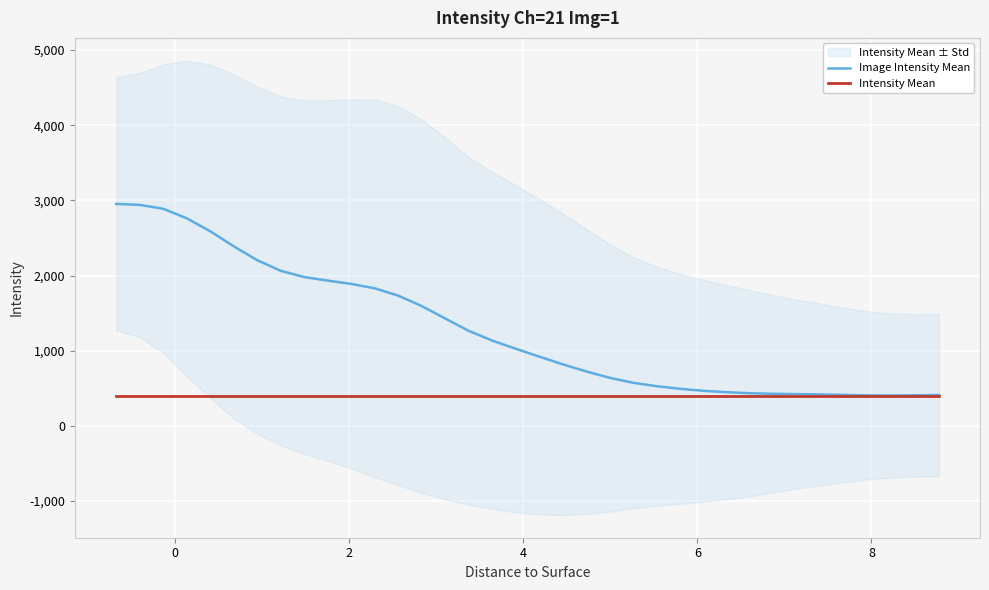

What is the highest value of the Intensity Mean series?

400.5